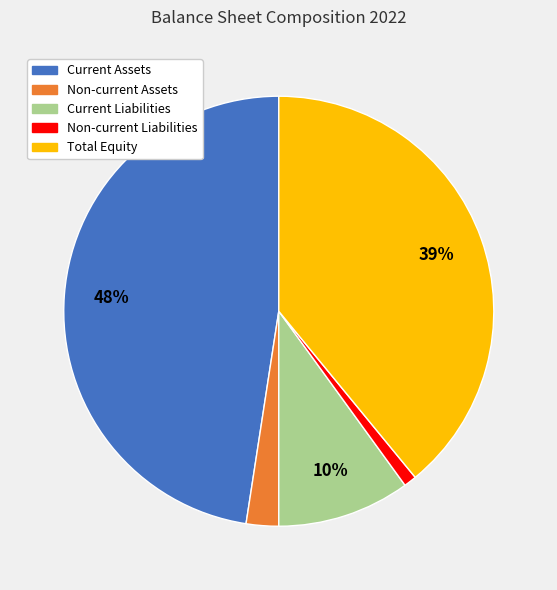

Which has a higher value, Non-current Liabilities or Current Assets?

Current Assets